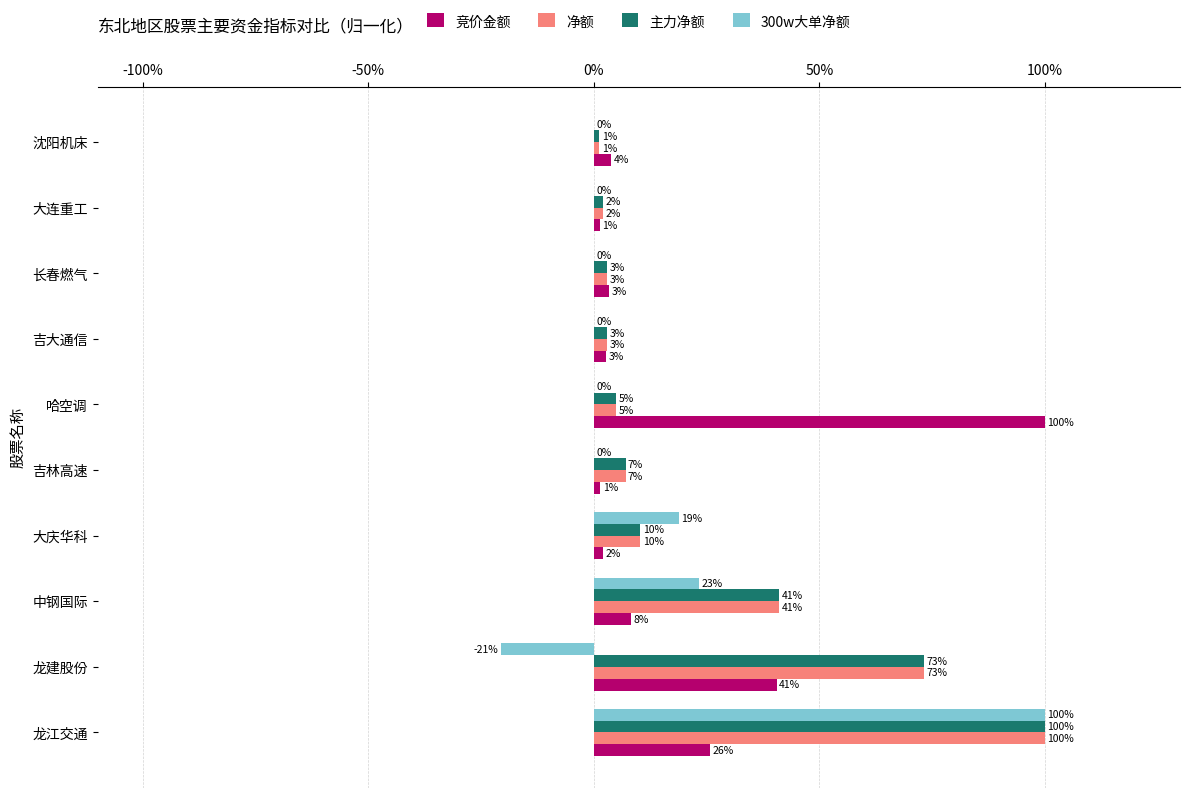

Where is 净额 nearest to the value 50?

中钢国际